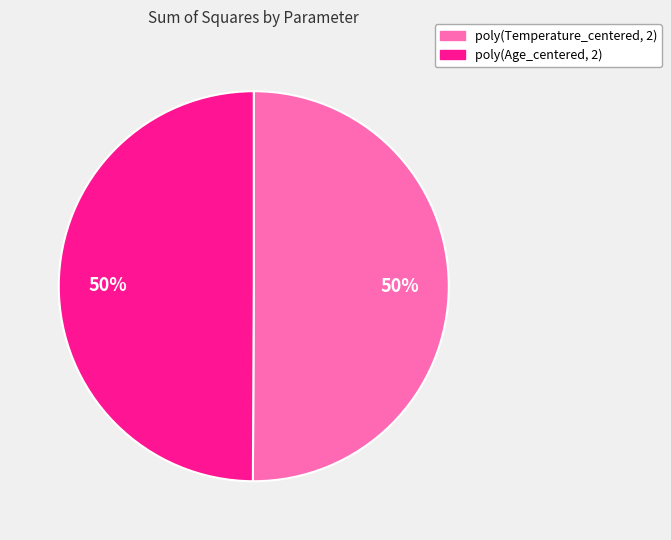

To the nearest percent, what is the average slice percentage?

50%